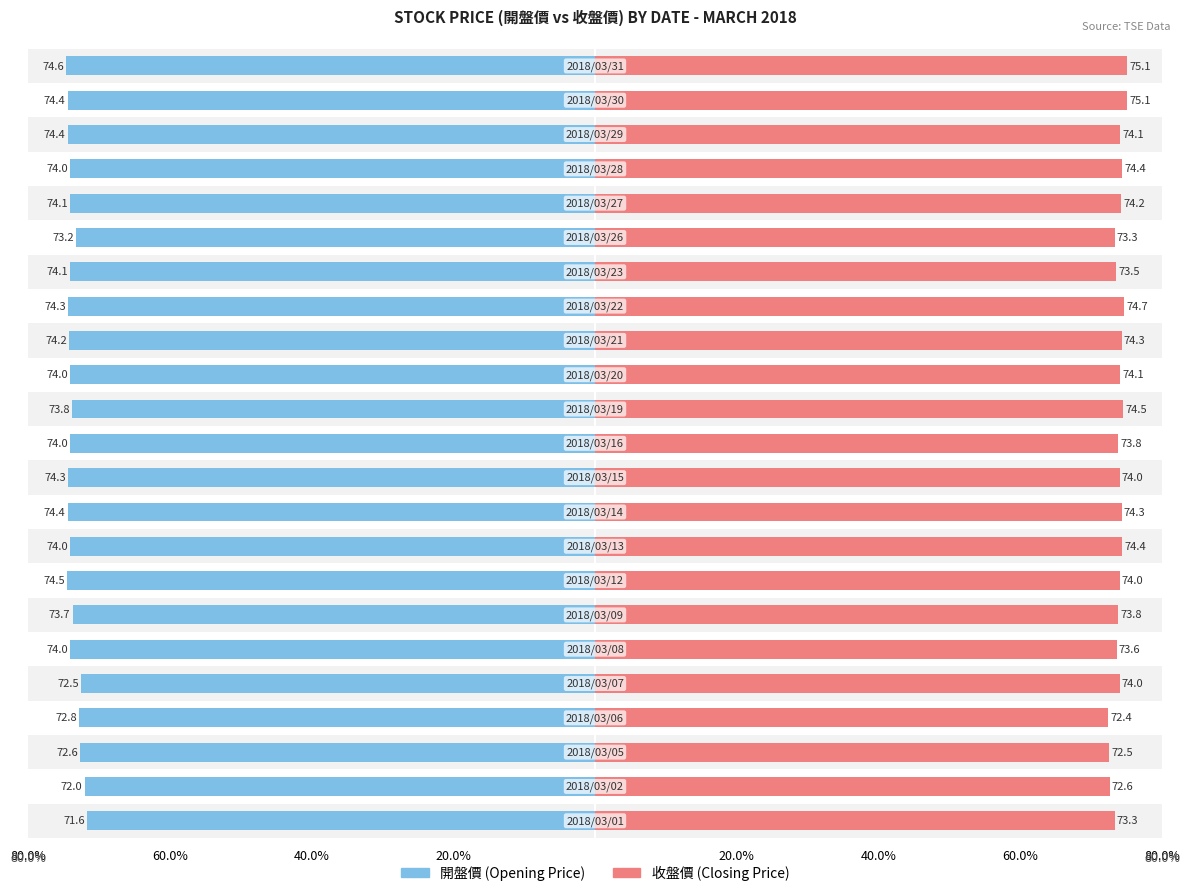

Which series has the largest total across all categories?

收盤價